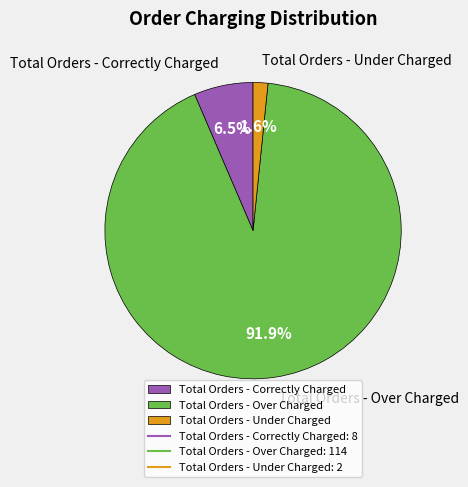

Which category accounts for the majority?

Total Orders - Over Charged